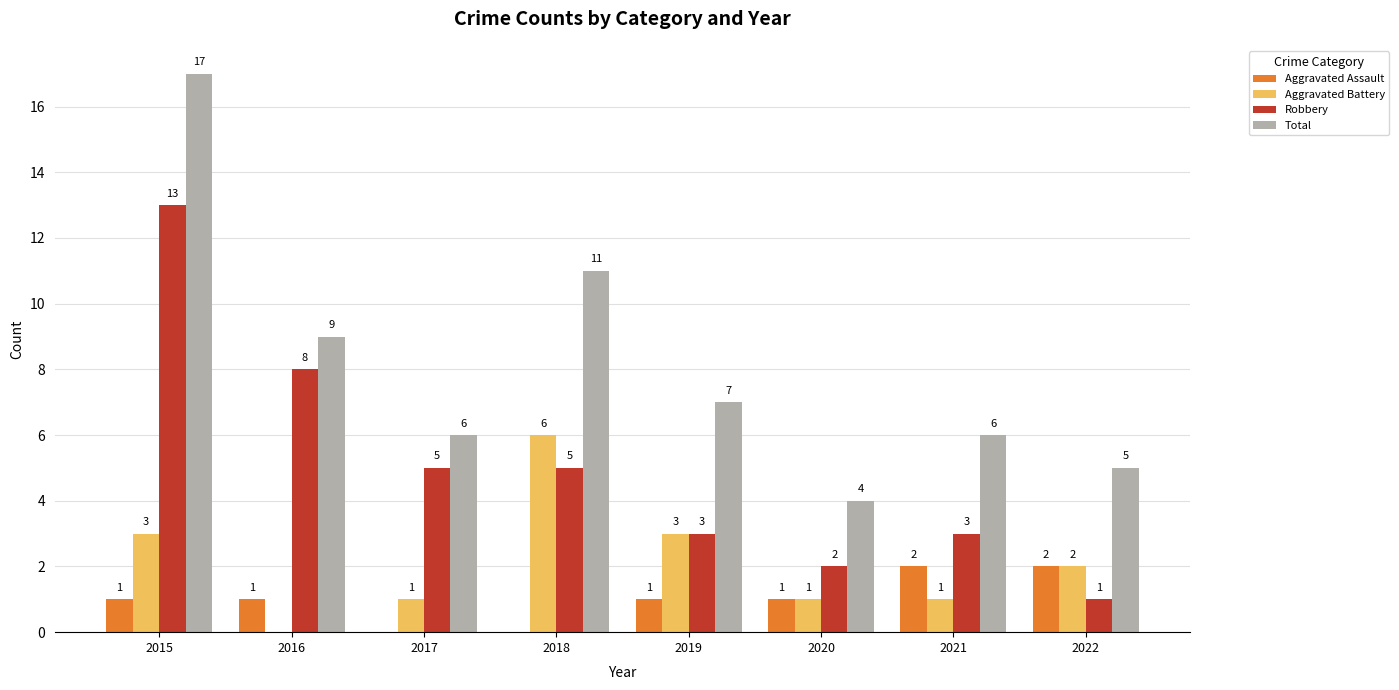

What is the spread (max minus min) of values at 2016?

9